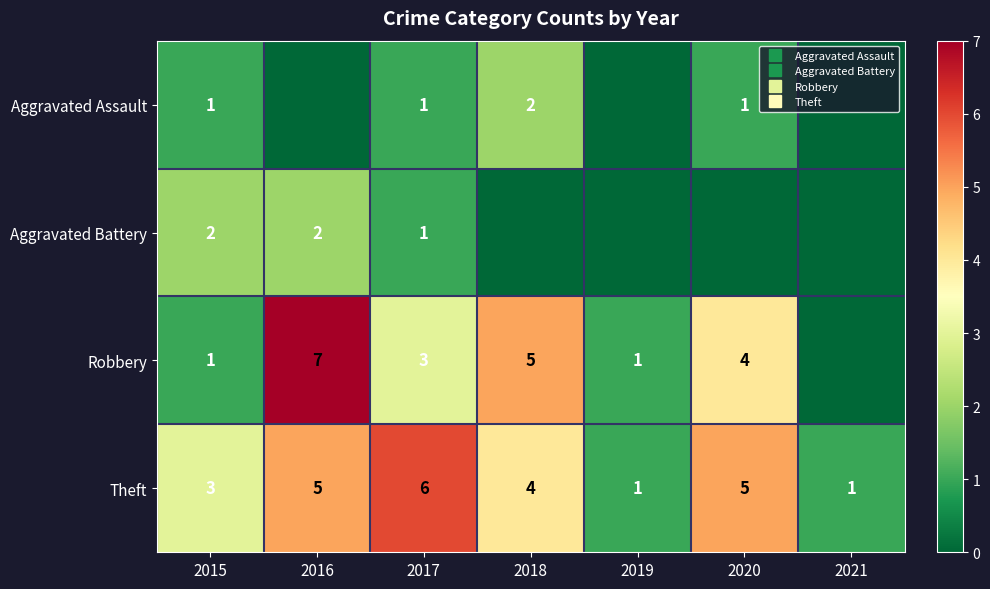

At which label does Aggravated Assault first exceed 1?

2018